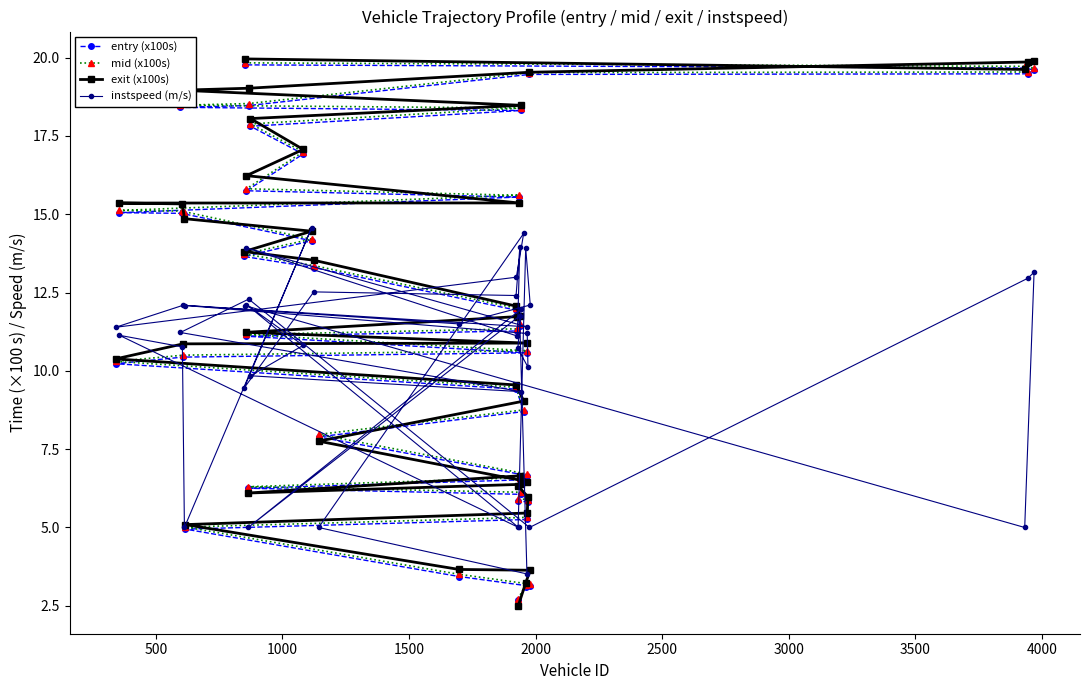

Which series has the largest range (max minus min)?

exit (x100s)